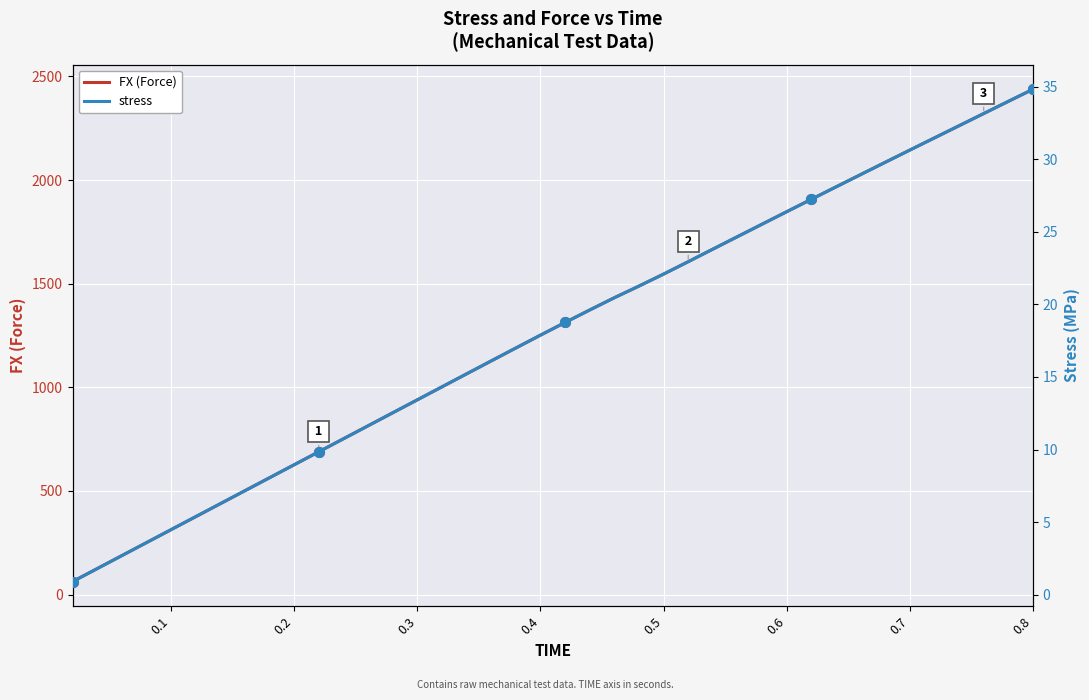

What is the highest value of the FX (Force) series?

2437.8